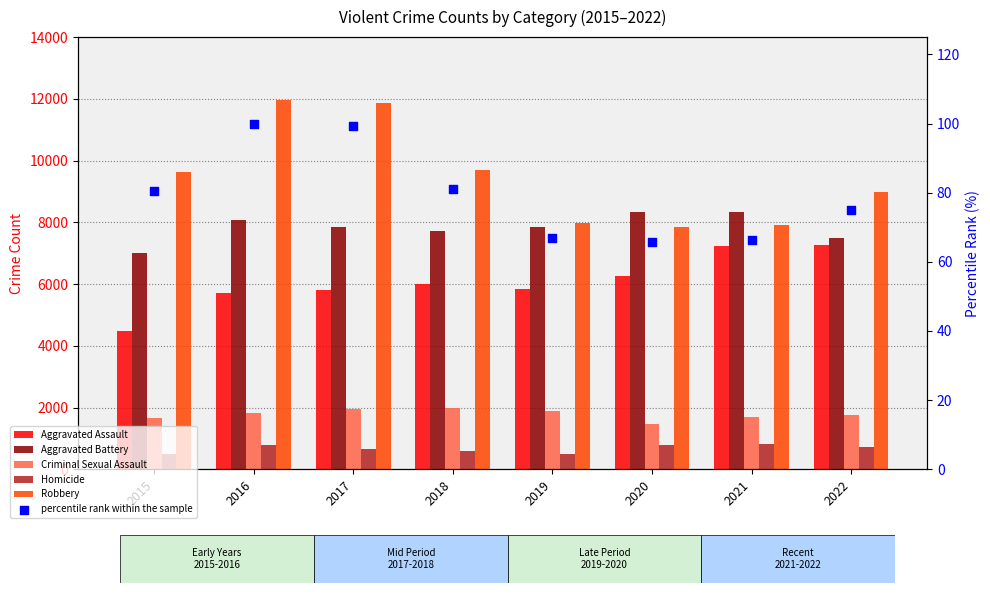

What are all the series names shown in the legend?

Aggravated Assault, Aggravated Battery, Criminal Sexual Assault, Homicide, Robbery, percentile rank within the sample